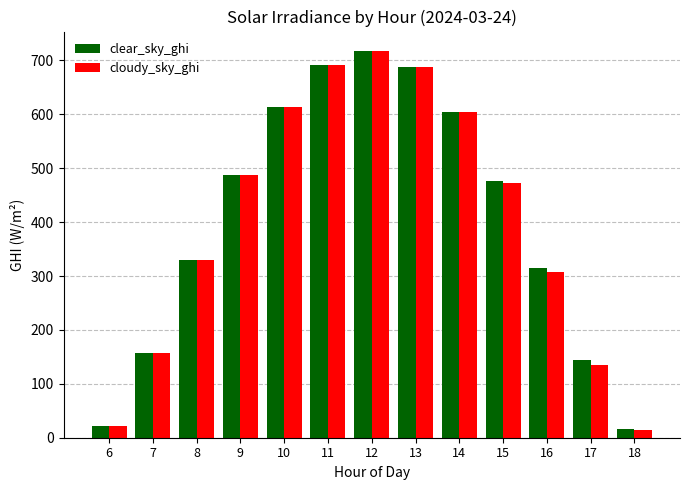

At how many categories does at least one series exceed 466?

7